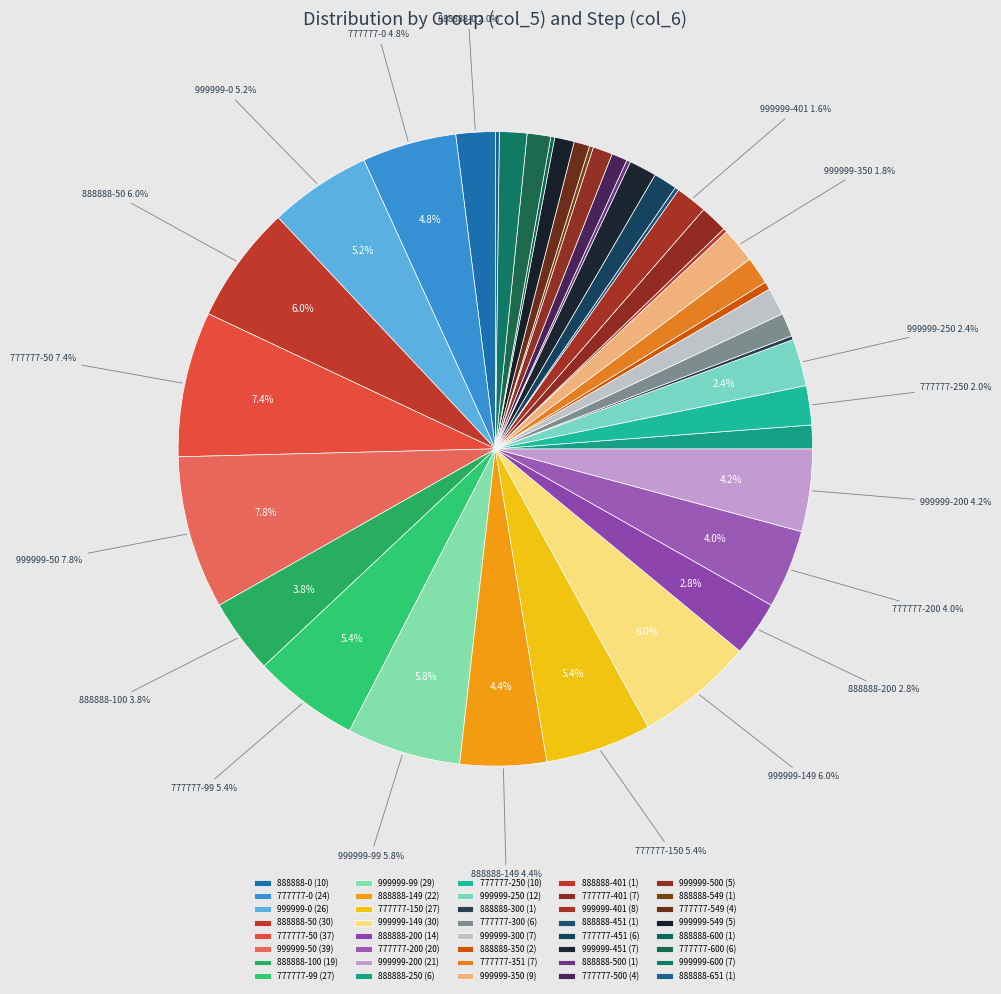

What is the largest slice in the pie chart?

999999-50